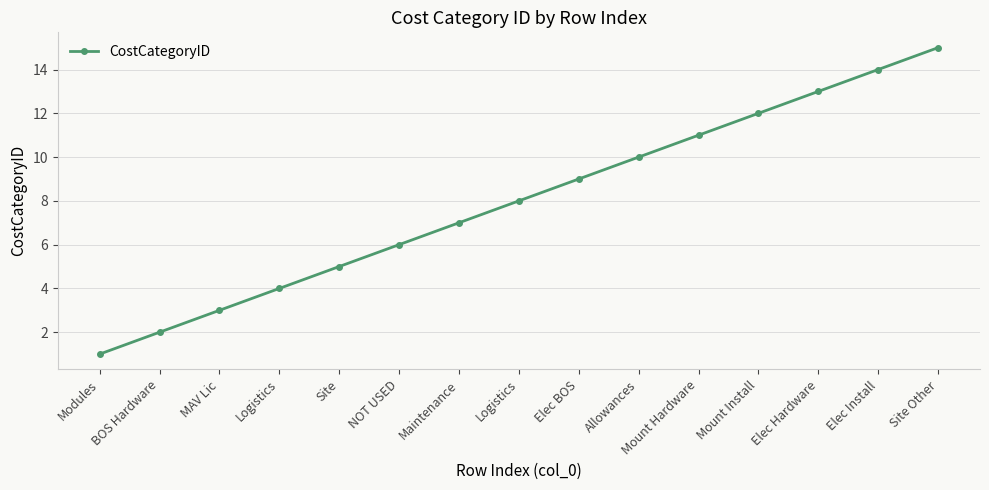

At which label does the data first exceed 8?

Elec BOS